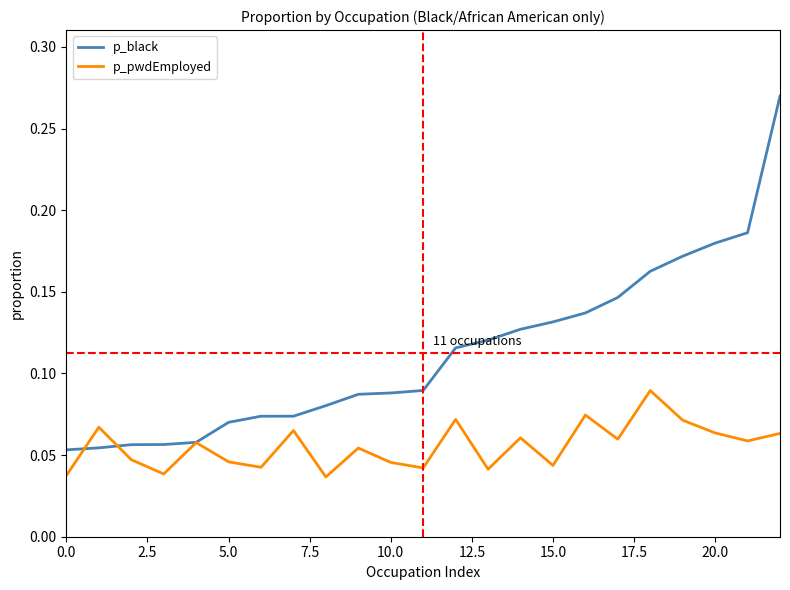

Which series has the largest range (max minus min)?

p_black